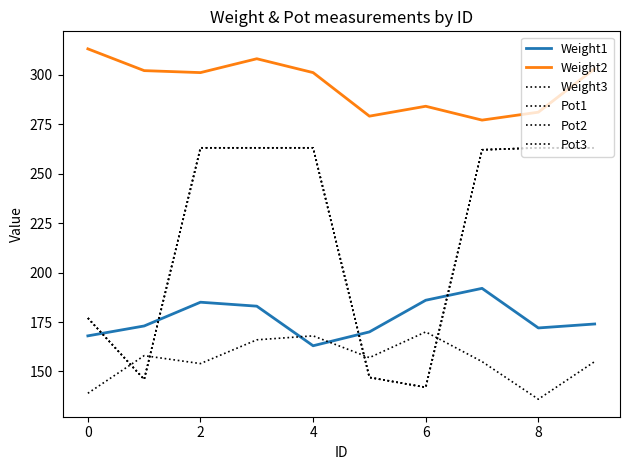

How many lines are shown in the chart?

6